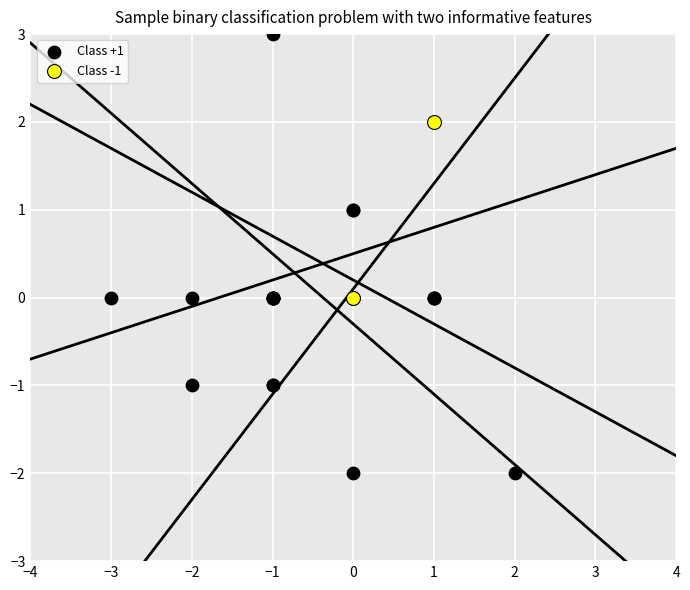

Which series has the widest spread of Y values?

Class +1